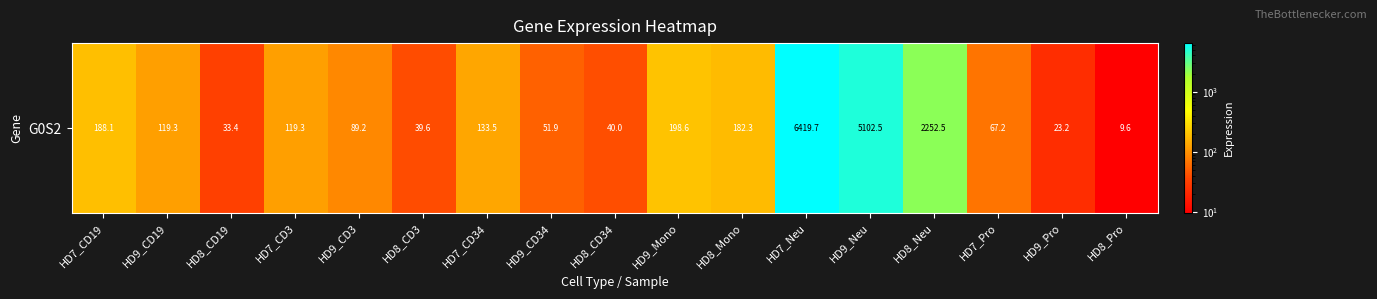

What is the ratio of the value at HD9_Pro to the value at HD7_CD34?

0.2